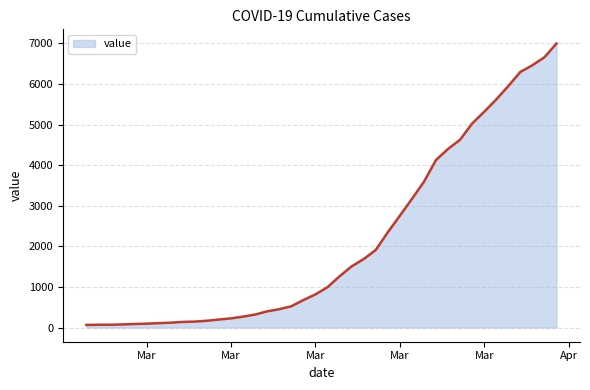

What is the difference between the maximum and minimum values?

6931